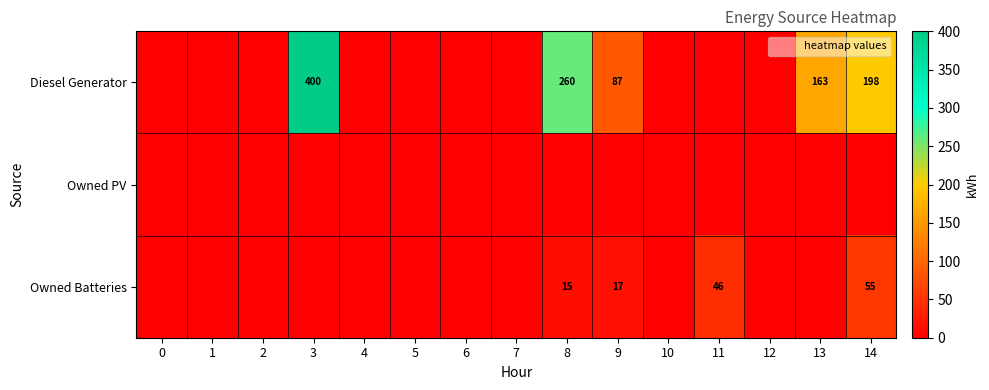

How many values in the row_2 series exceed 0?

4